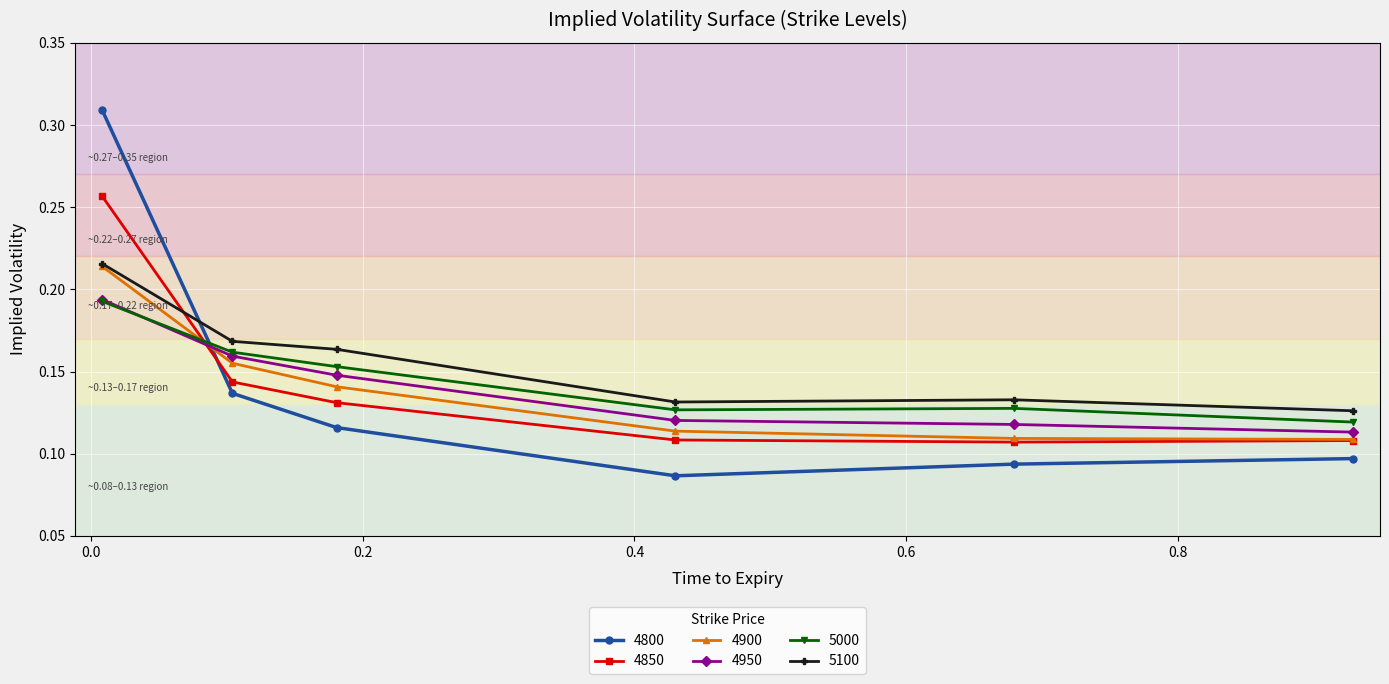

Which series has the largest total across all categories?

5100